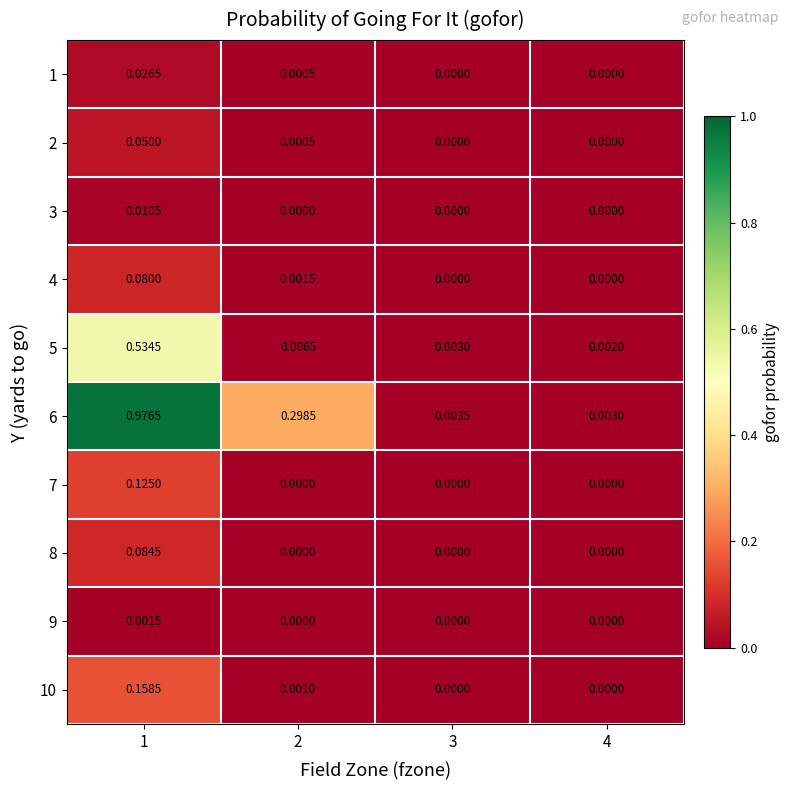

Between 1 and 3, which series saw the biggest shift?

6